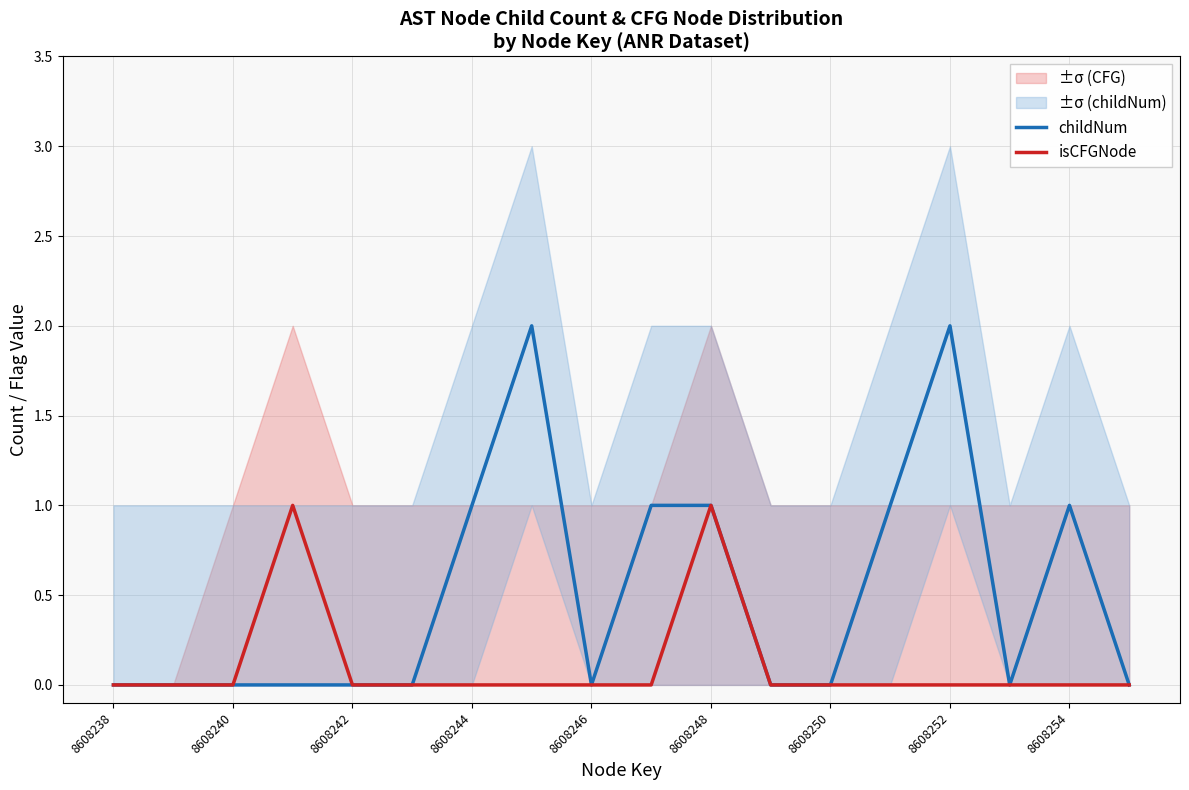

What is the greatest value displayed?

2